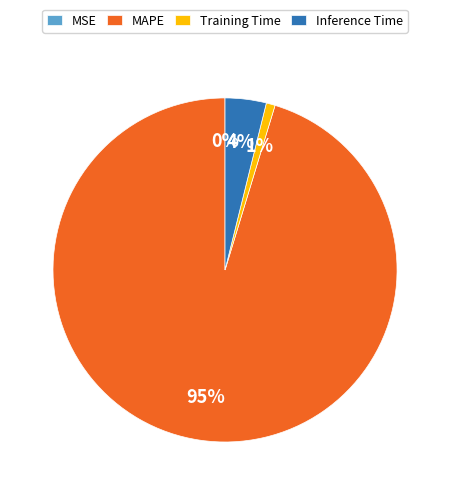

Is the sum of Training Time and MAPE greater than half?

Yes